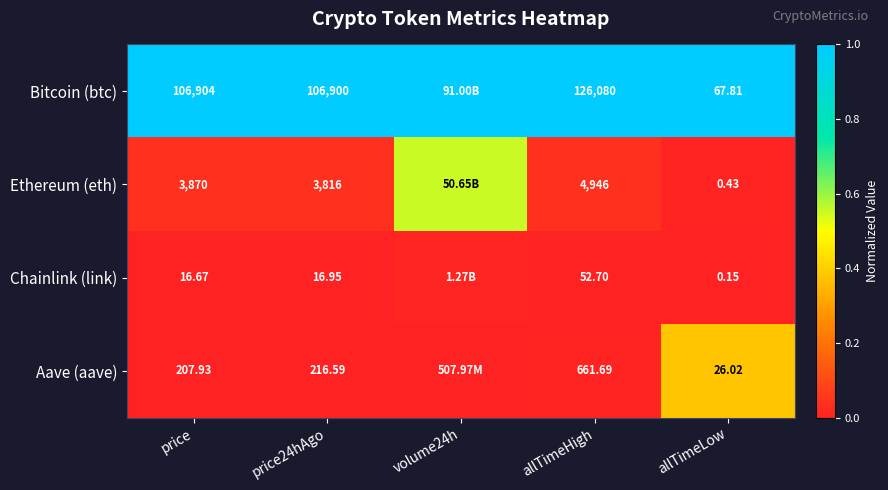

What is the sum of the Bitcoin (btc) values at allTimeLow and allTimeHigh?

2.0